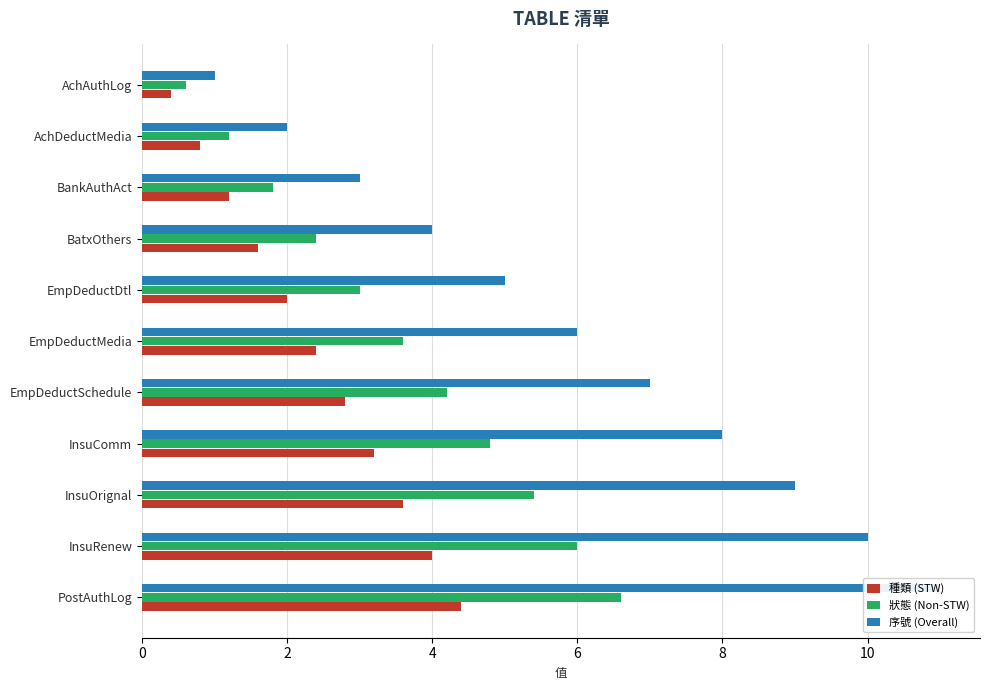

What is the minimum value shown in the chart?

0.4